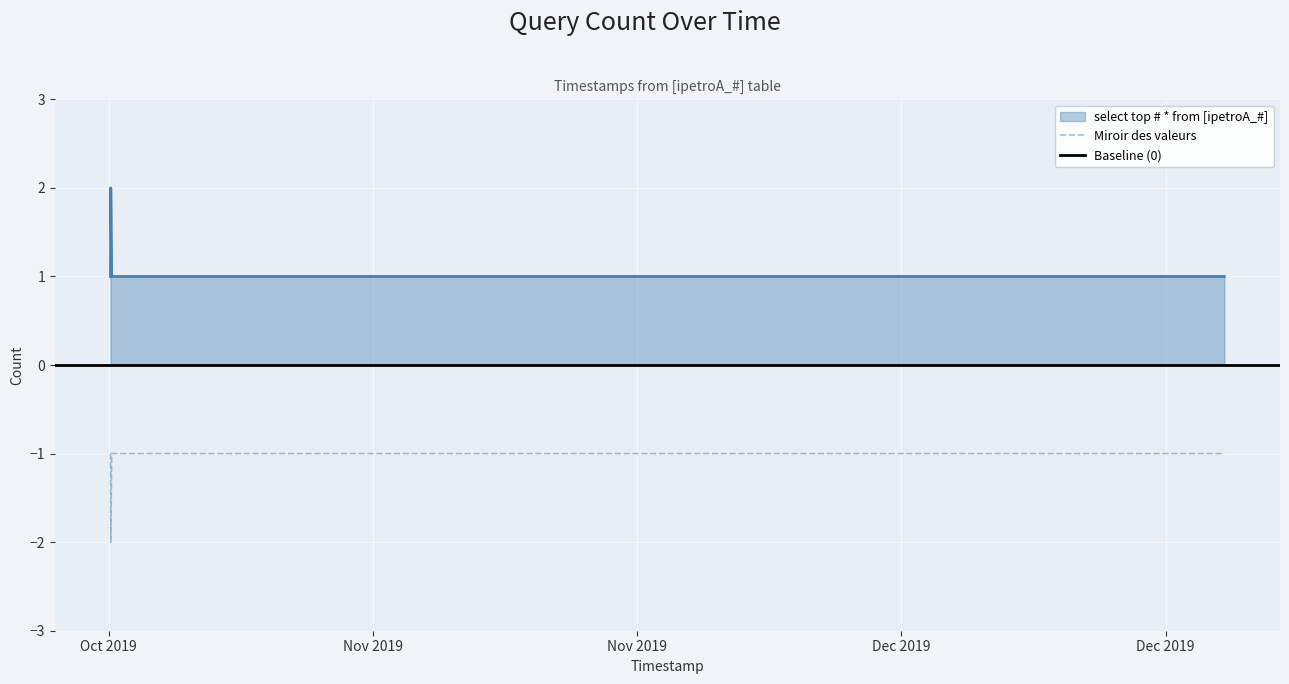

Reading left to right, list all the values displayed in this chart.

1	2	1	1	1	1	1	1	1	1	1	1